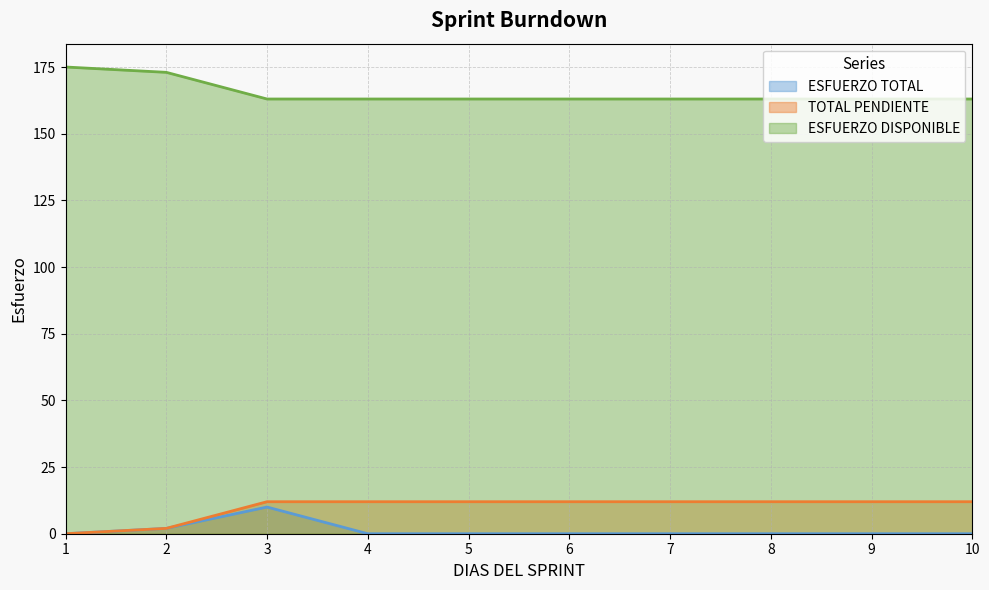

True or false: ESFUERZO TOTAL and TOTAL PENDIENTE cross at least once.

False